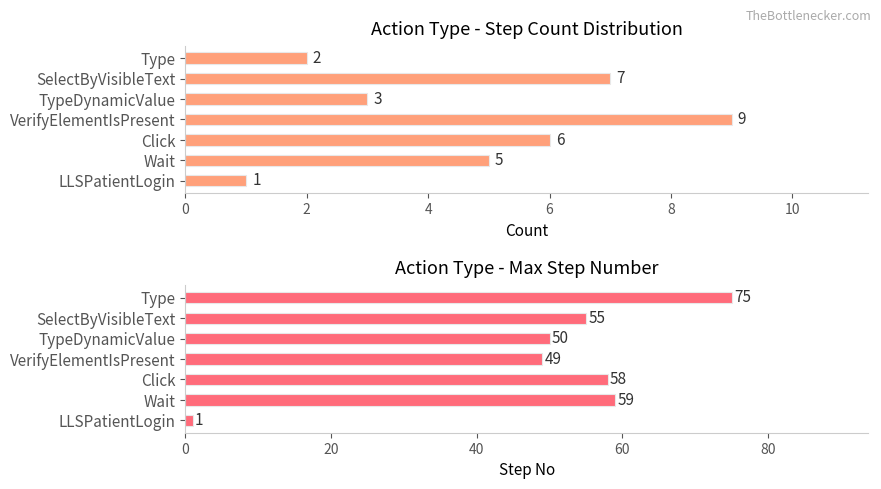

What are all the series names shown in the legend?

Step Count, Max Step No